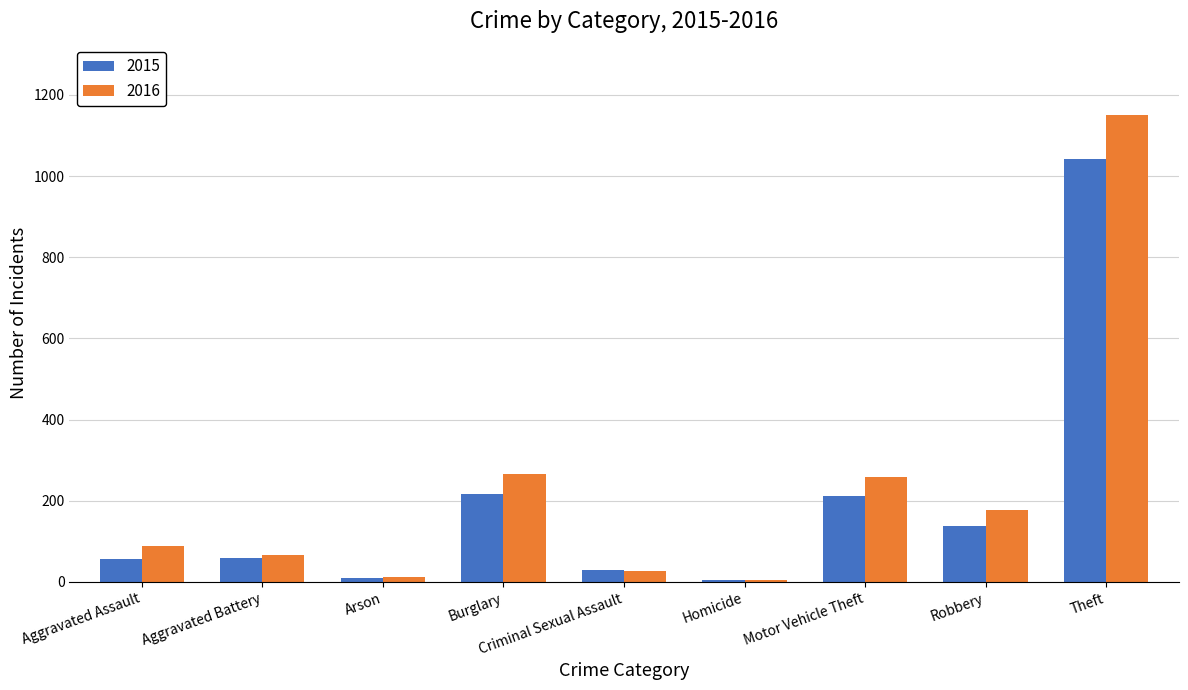

What is the total value across all series at Burglary?

482